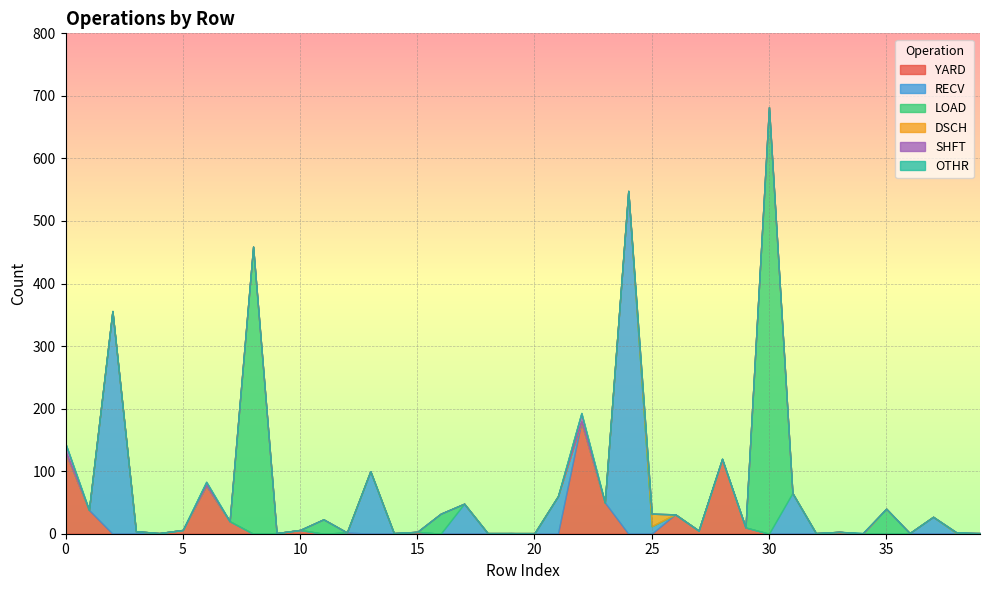

Which series has the largest total across all categories?

LOAD